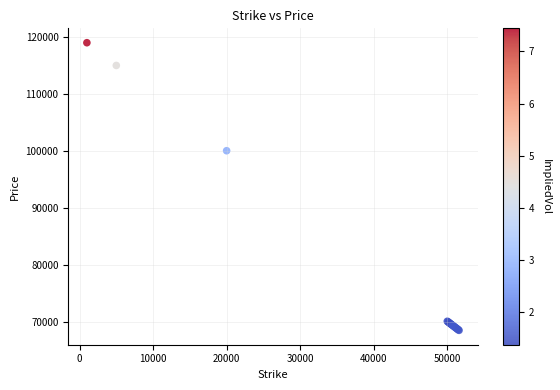

What Y value in the scatter plot is closest to 93815?

100105